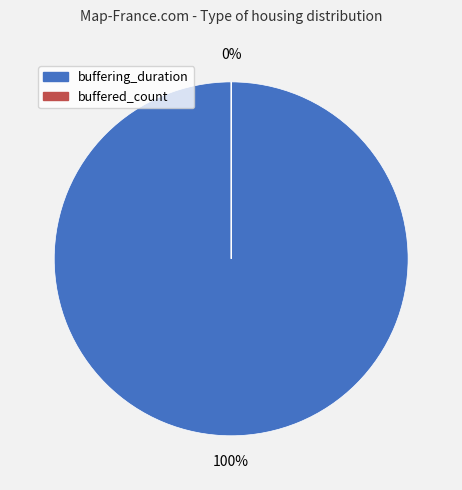

Count the number of slices in the pie.

2